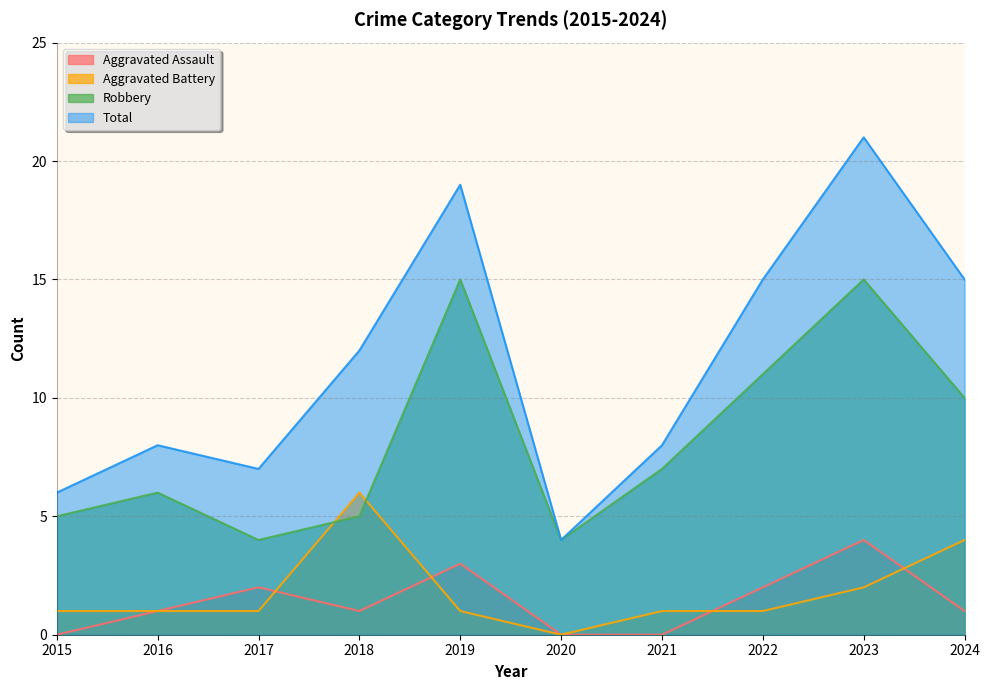

True or false: Aggravated Assault has more than 2 interior local peaks.

True